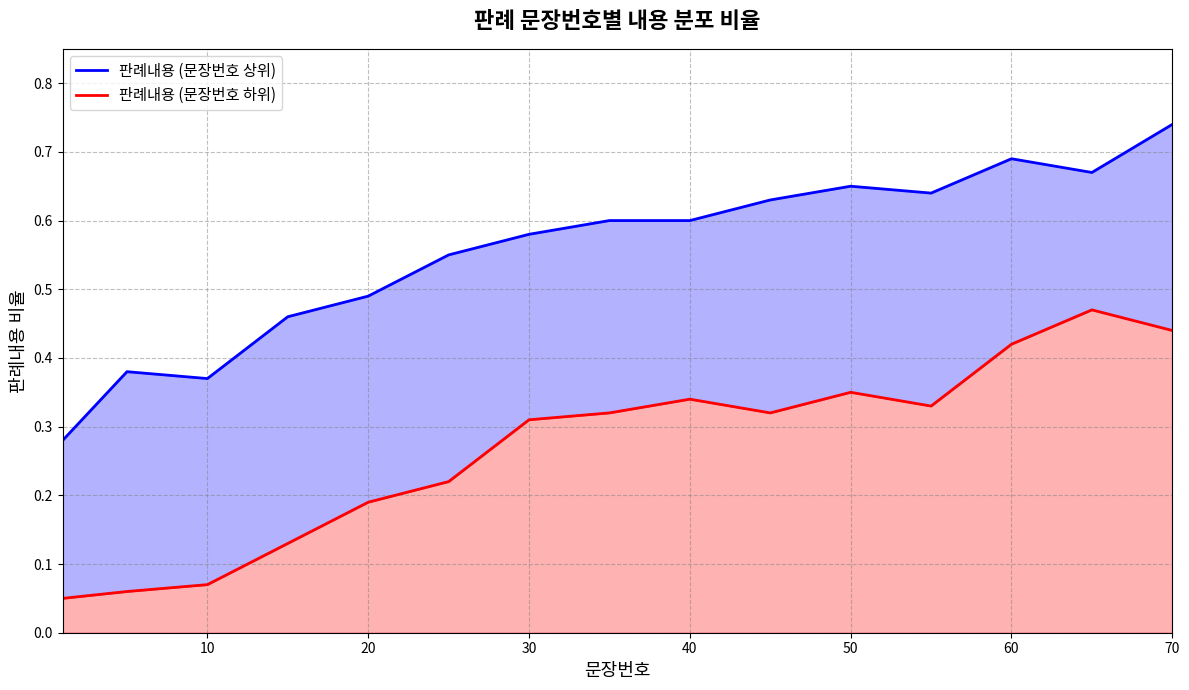

Reading right to left, what are all the values shown in this chart?

판례내용 (문장번호 상위): 0.7	0.7	0.7	0.6	0.7	0.6	0.6	0.6	0.6	0.6	0.5	0.5	0.4	0.4	0.3
판례내용 (문장번호 하위): 0.4	0.5	0.4	0.3	0.3	0.3	0.3	0.3	0.3	0.2	0.2	0.1	0.1	0.1	0.1